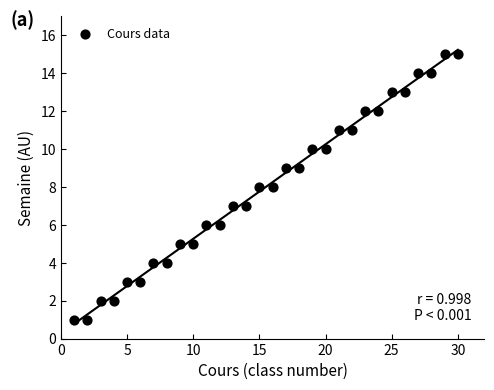

What is the range of Y values (max minus min)?

14